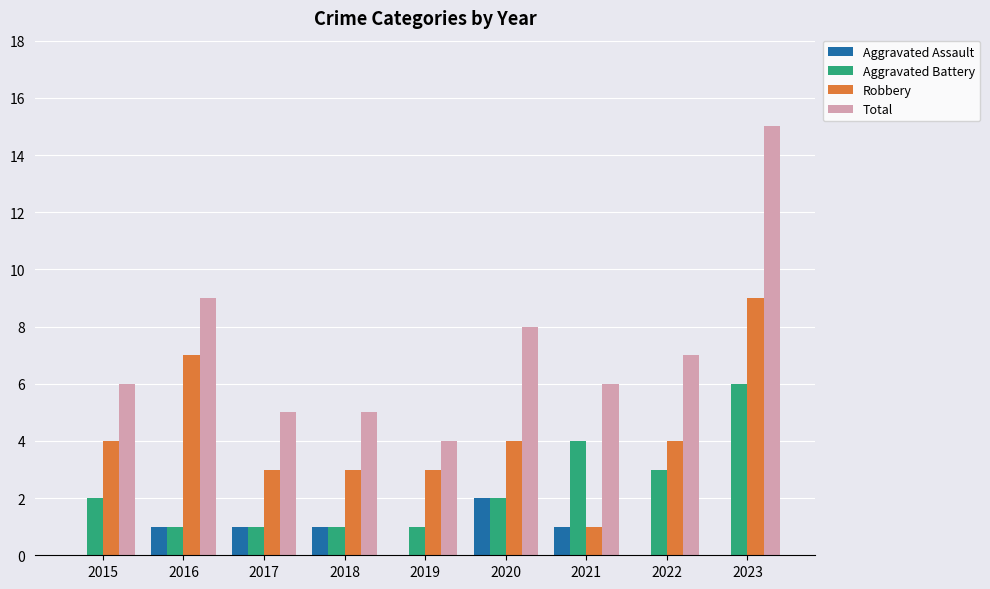

True or false: Aggravated Battery has a value of 2 at 2020.

True